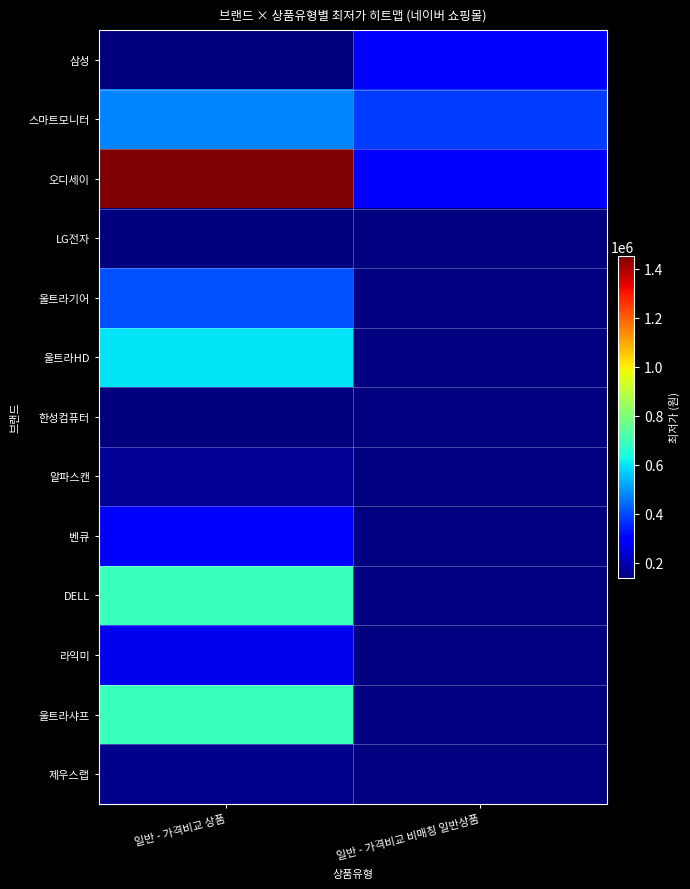

Which category has the highest value in the 오디세이 series?

일반 - 가격비교 상품